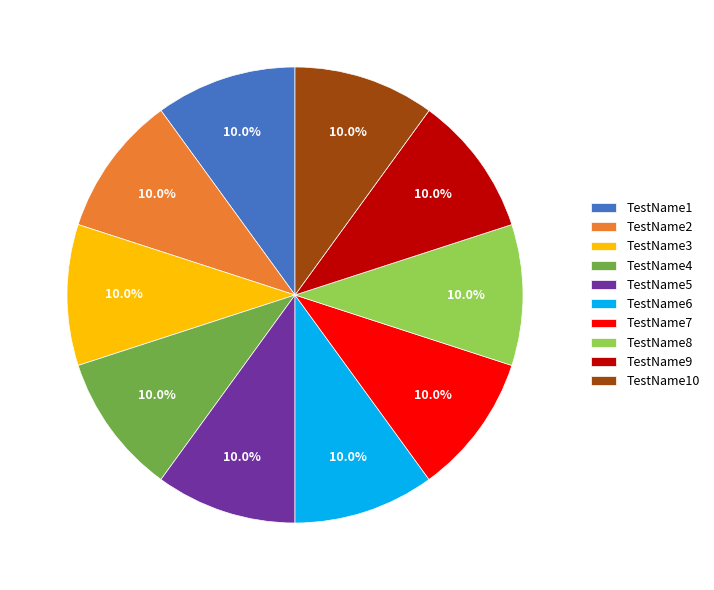

To the nearest percent, what percentage of the pie is TestName6?

10%